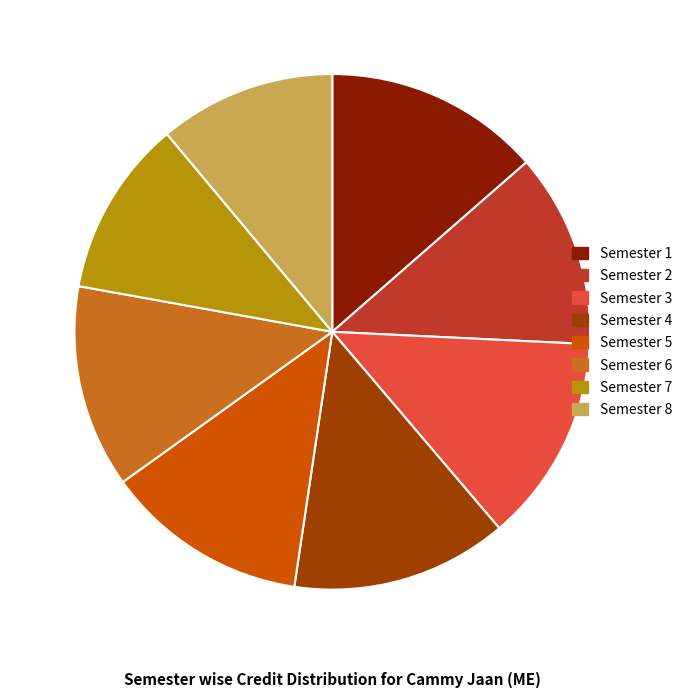

Between Semester 6 and Semester 2, which is larger?

Semester 6